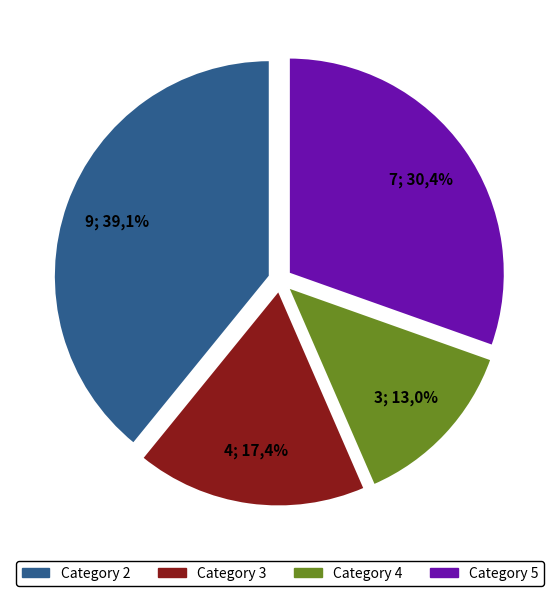

To the nearest percent, what is the difference between the 5 and 4 slice percentages?

17%